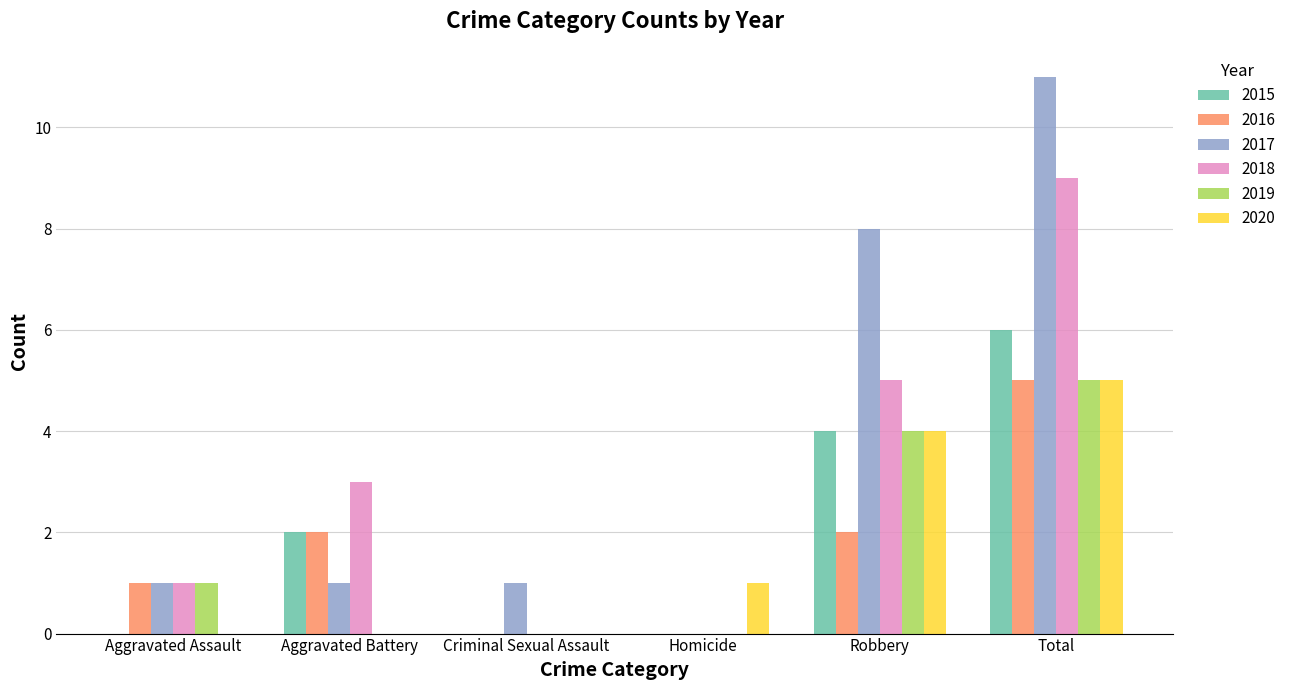

How many groups of bars are there?

6